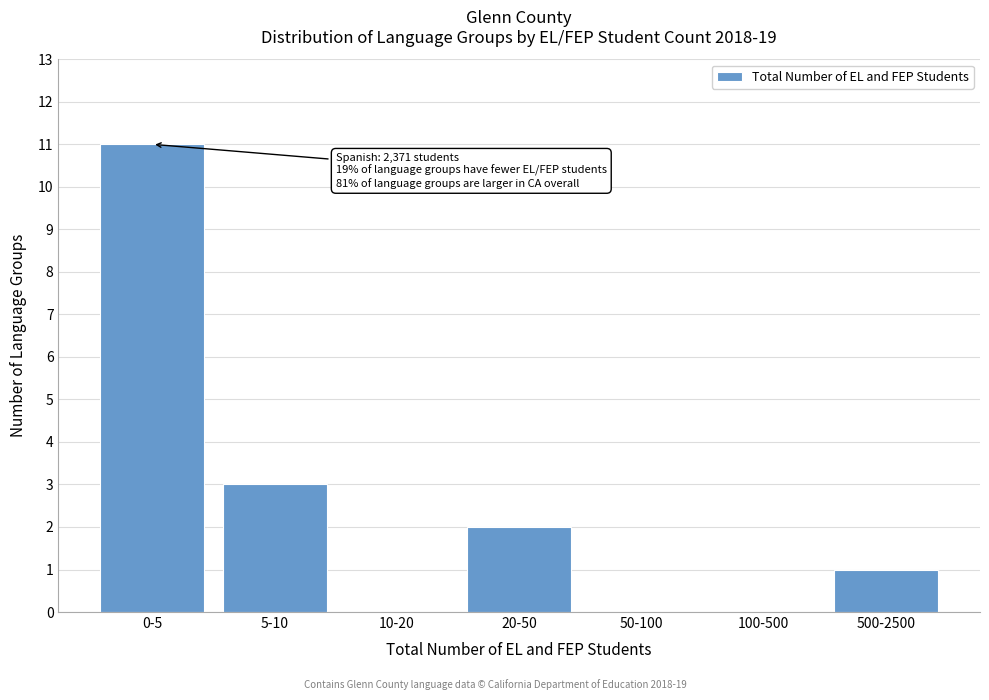

Reading left to right, what are all the values shown in this chart?

0-5=11	5-10=3	10-20=0	20-50=2	50-100=0	100-500=0	500-2500=1